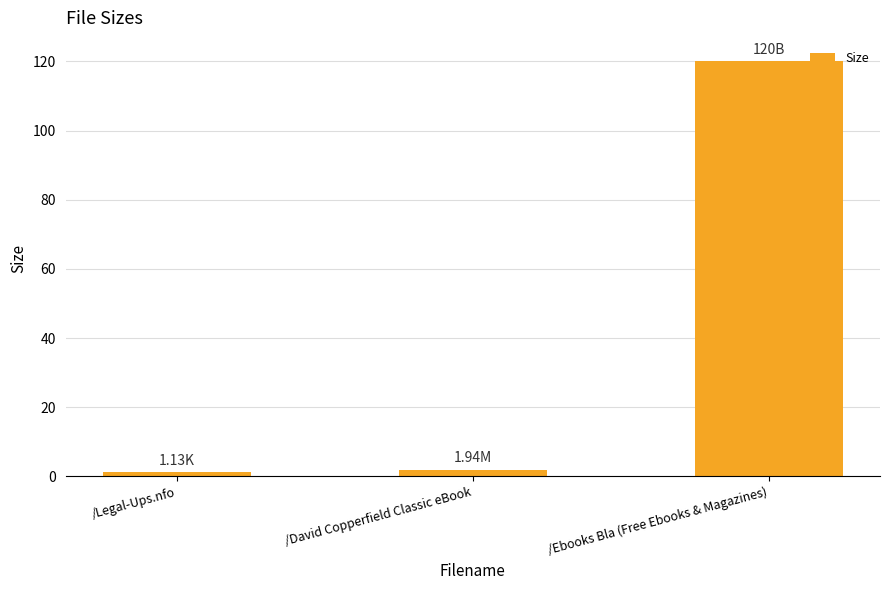

What is the difference between the second highest and minimum values?

0.8